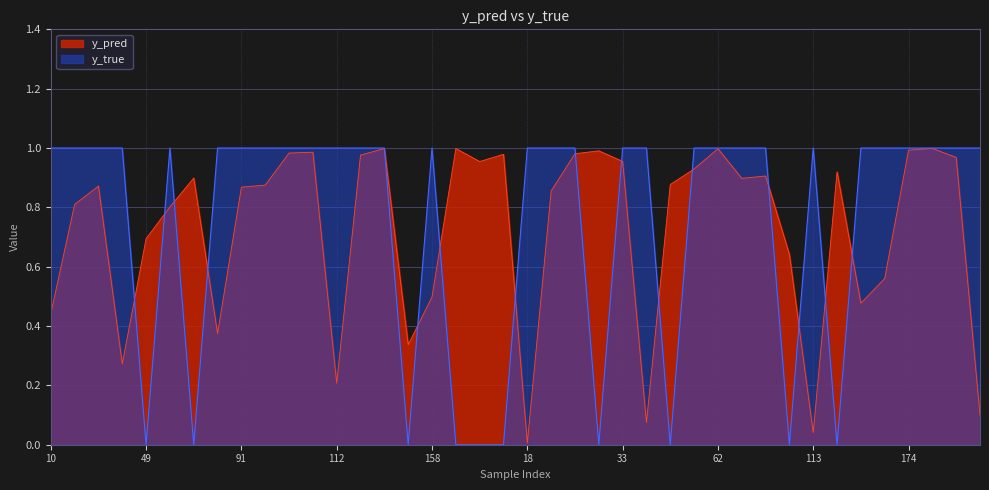

The y_true series shows 1.0 at 108. True or false?

True